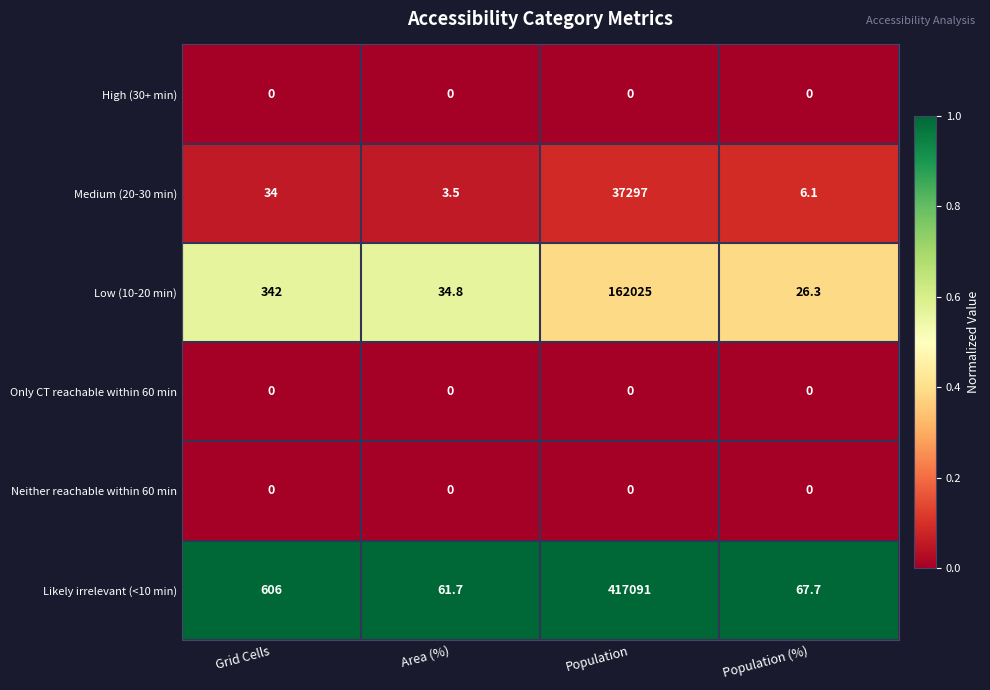

At how many categories does at least one series exceed 0?

4